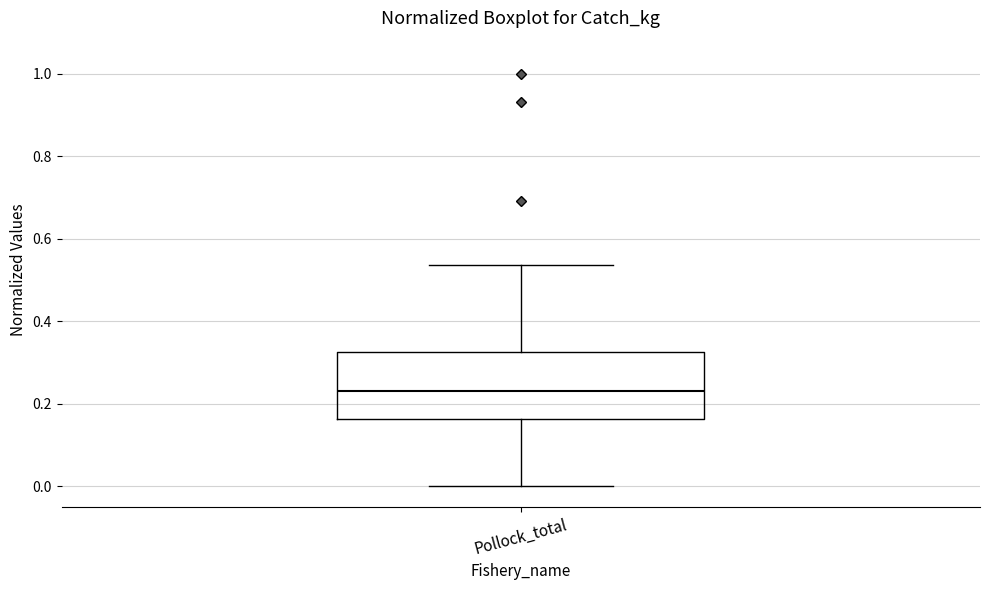

Transcribe this box plot: give where the median line is, the range the box spans, and where the two whiskers end, as read against the y-axis. The values are not printed on the chart, so give them approximately, as read against the axis.

median 0.24, box 0.16 to 0.32, whiskers 0.00 to 0.54